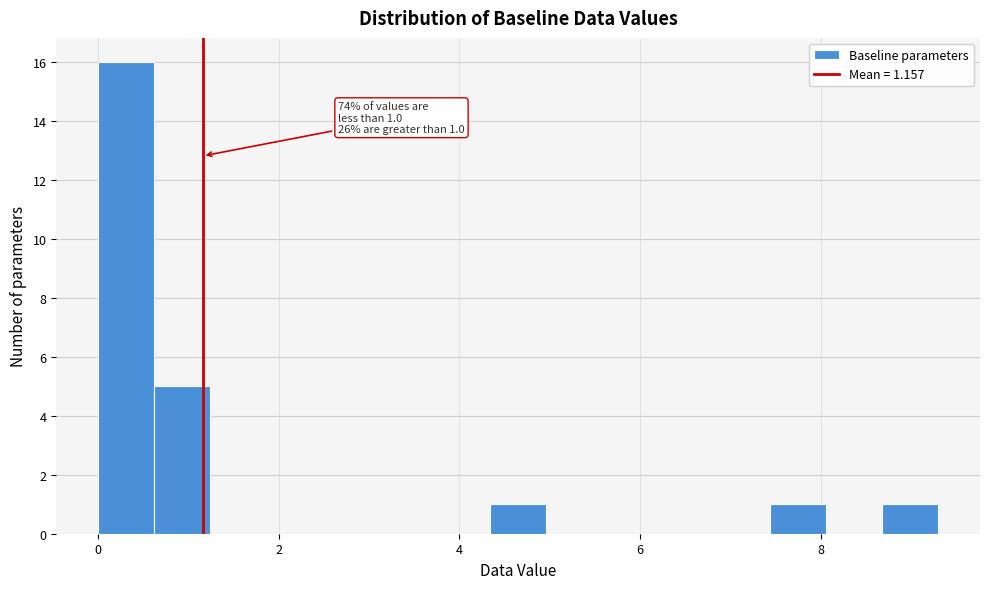

Read against the x-axis, roughly where is the centre of the tallest bar?

0.4